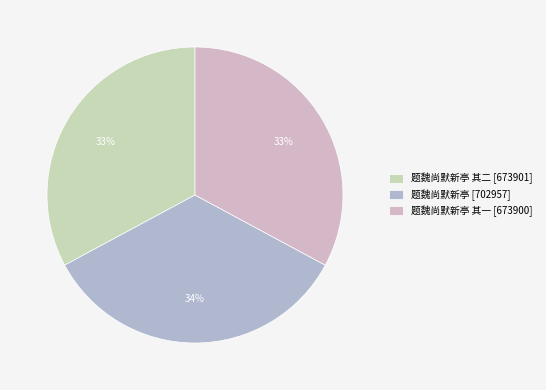

Is there any slice that represents more than half of the pie?

No